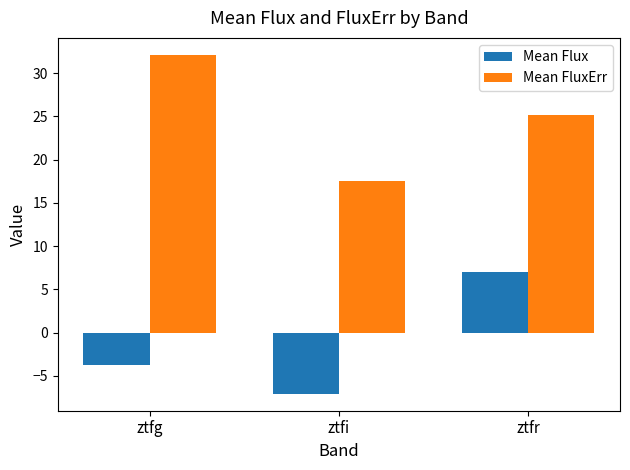

List the series in order of their peak value, lowest first.

Mean Flux, Mean FluxErr